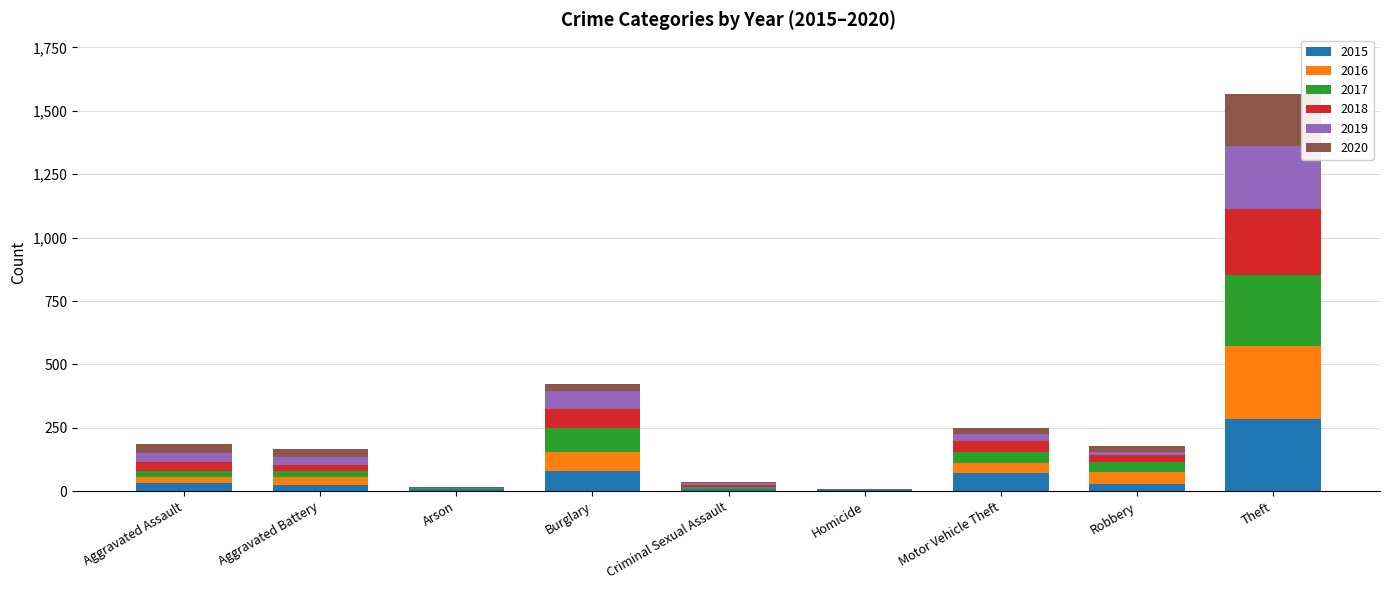

At which category is the sum across all series the highest?

Theft